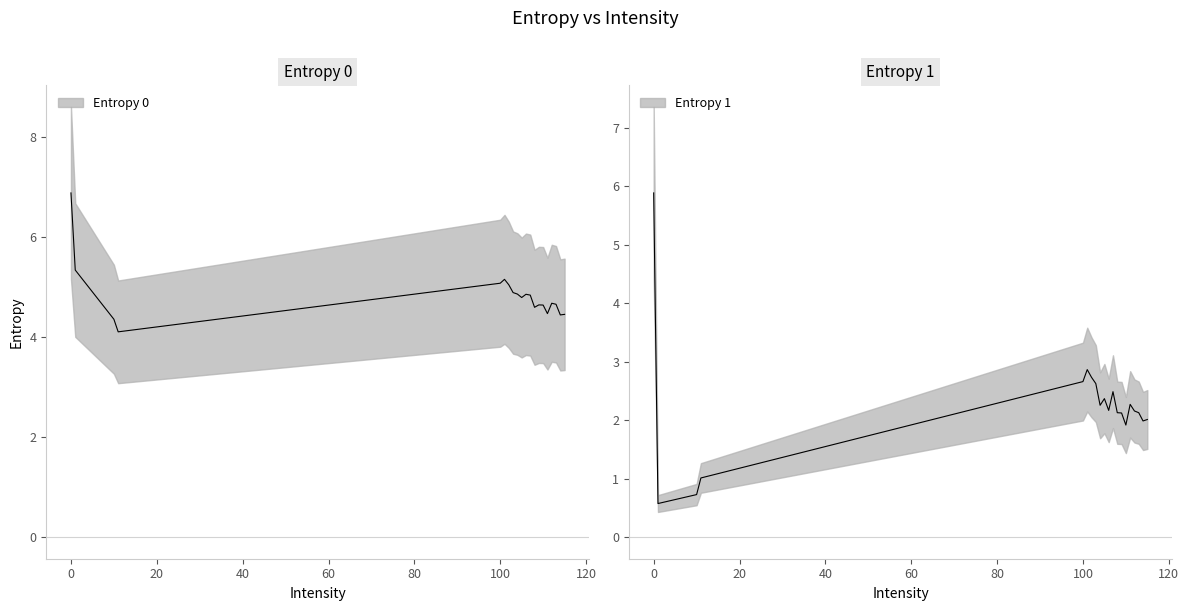

True or false: Entropy 0 and Entropy 1 intersect in this chart.

False